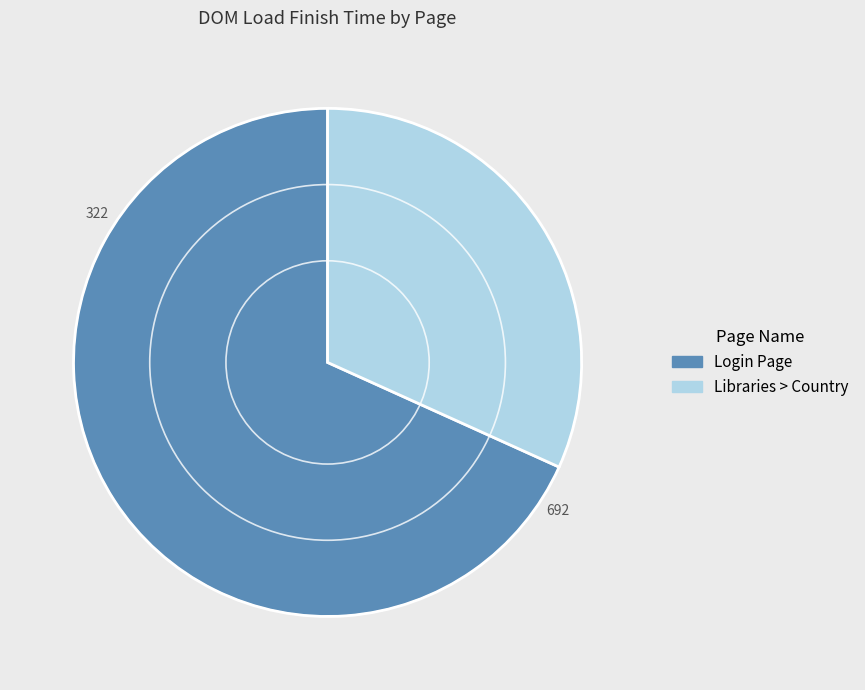

Combined, do Login Page and Libraries > Country account for over 50%?

Yes